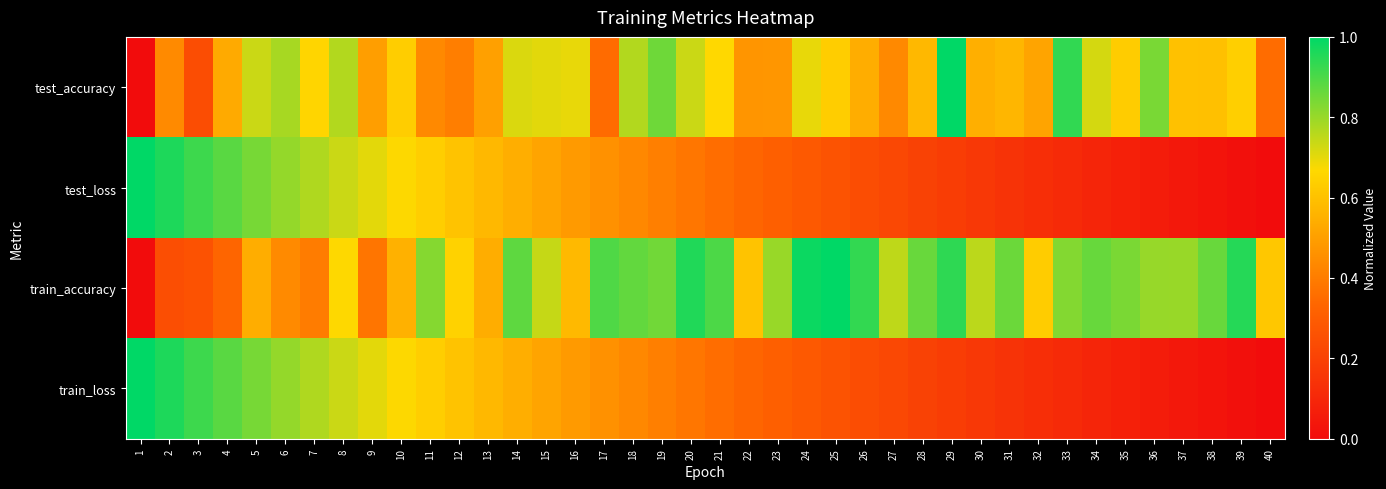

At which category does the chart reach its peak across all series?

29